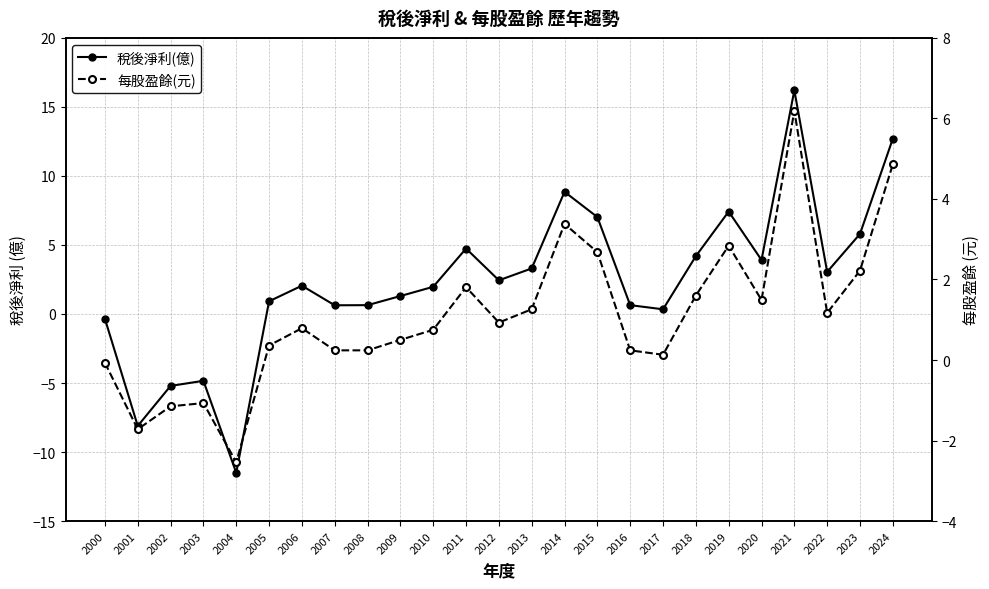

What is the total value across all series at 2008?

0.9